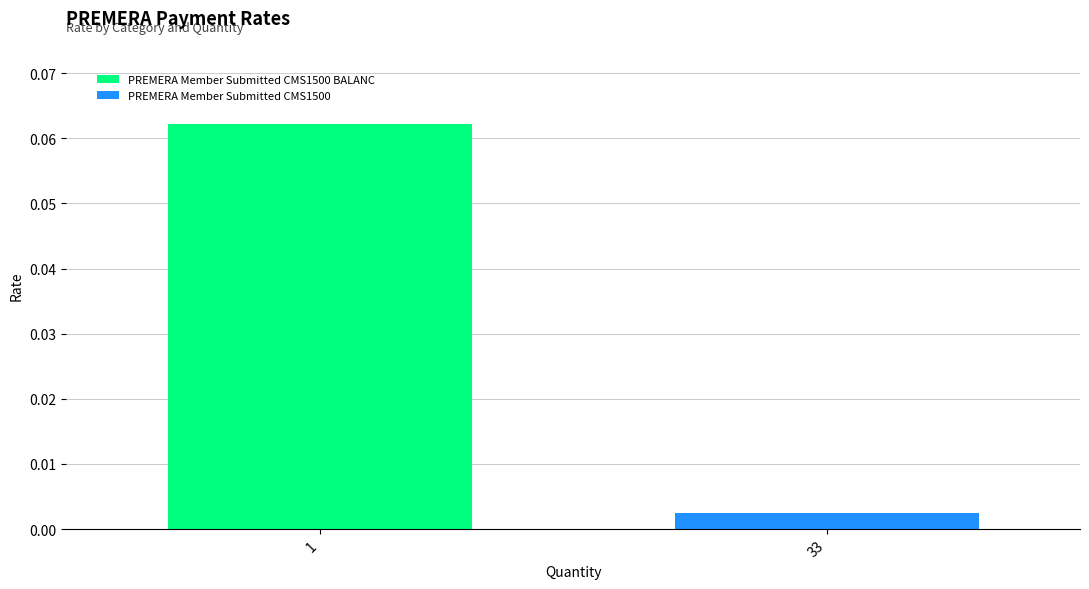

Which series has the largest total across all categories?

PREMERA Member Submitted CMS1500 BALANC